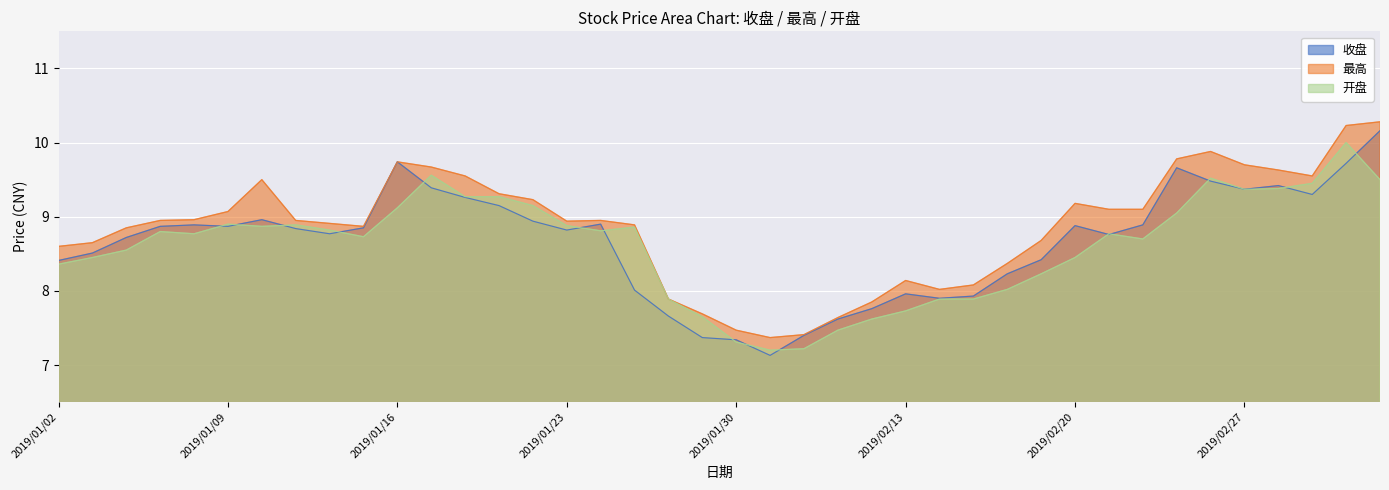

What is the label of the 13th point from the right?

2019/02/15